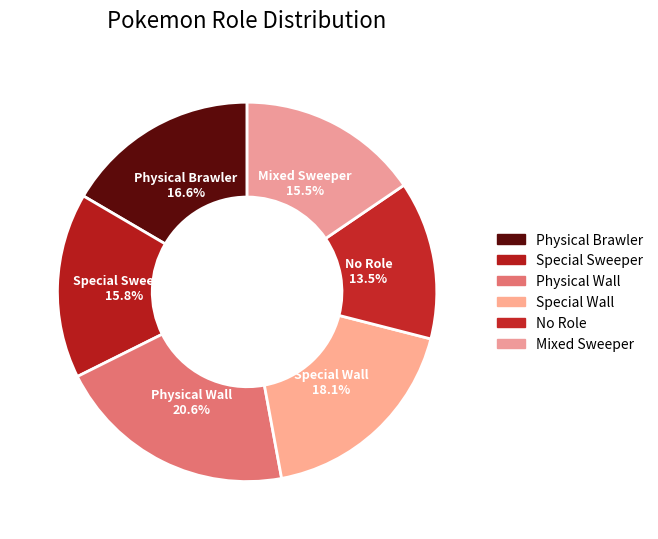

How many segments does this pie chart have?

6